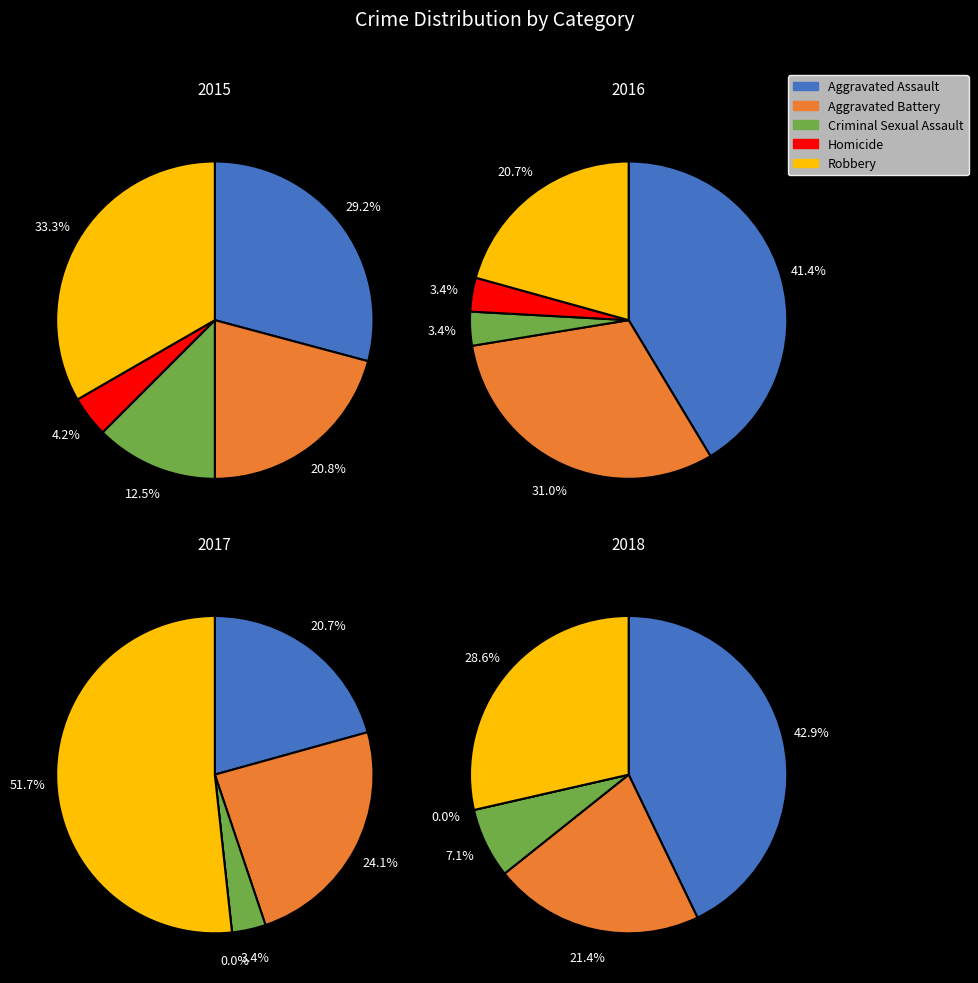

Does any single category account for the majority?

No